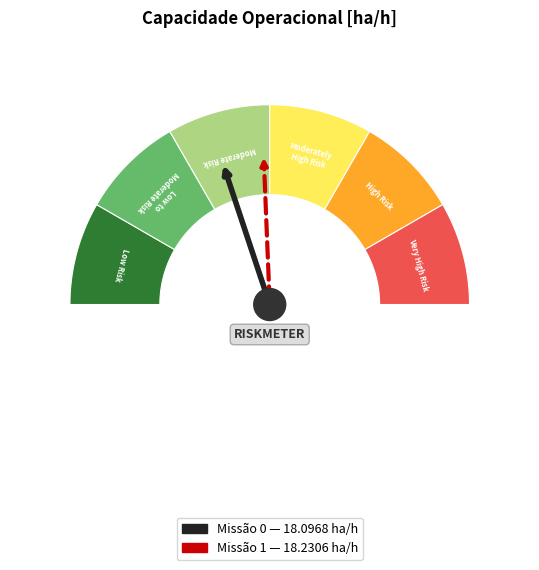

Does 0 account for over 50% of the chart?

No